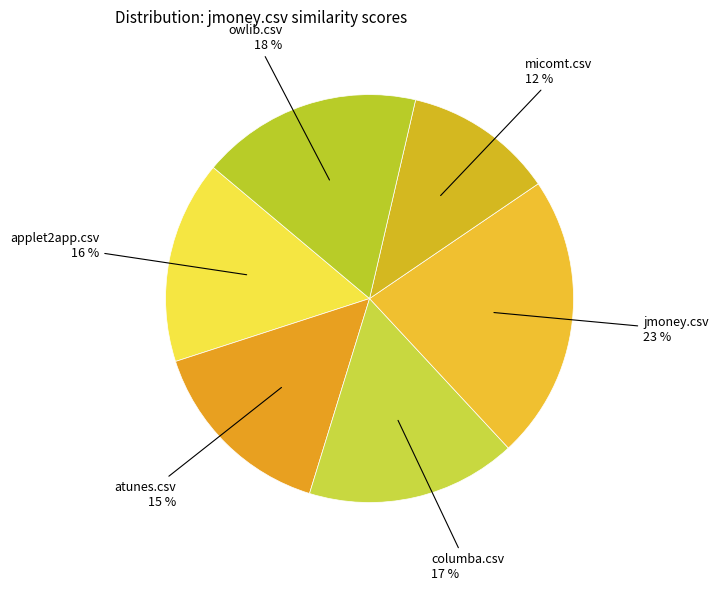

Is jmoney.csv the majority of the pie?

No